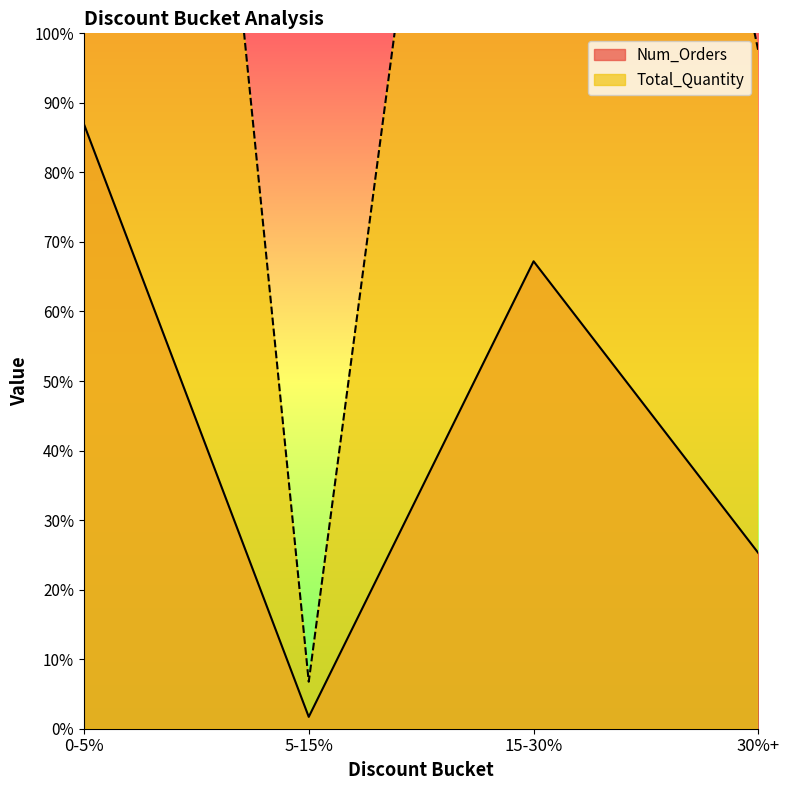

True or false: Num_Orders has a value of 1422 at 15-30%.

False